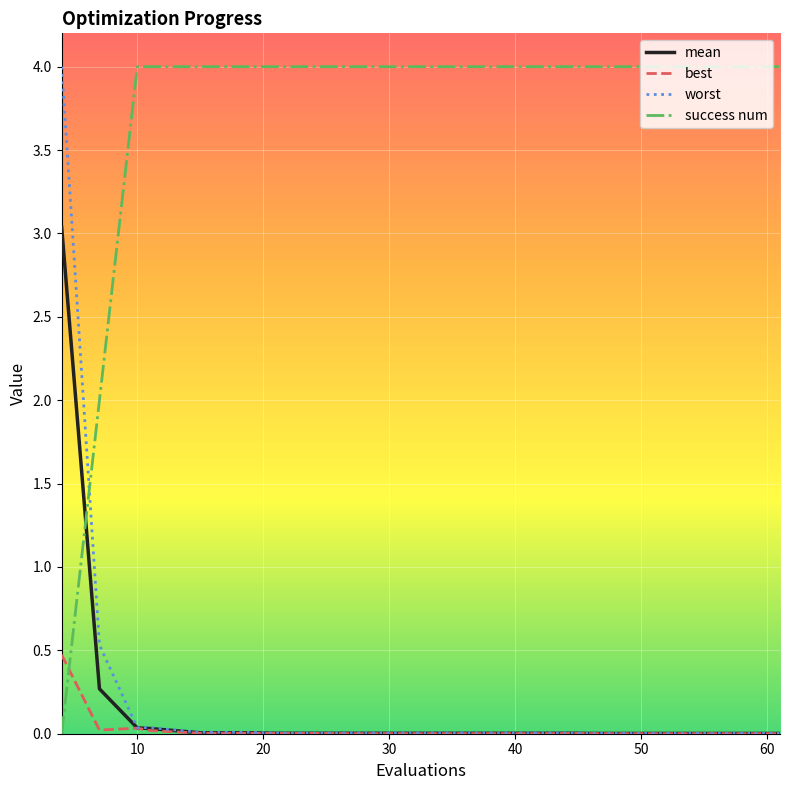

Which series has the largest total across all categories?

success num